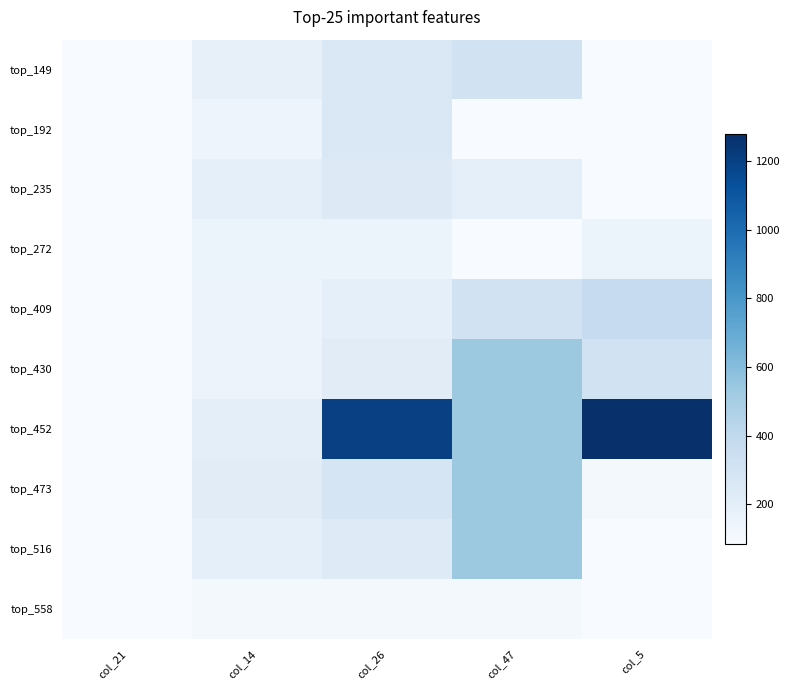

At which category is the sum across all series the highest?

col_47